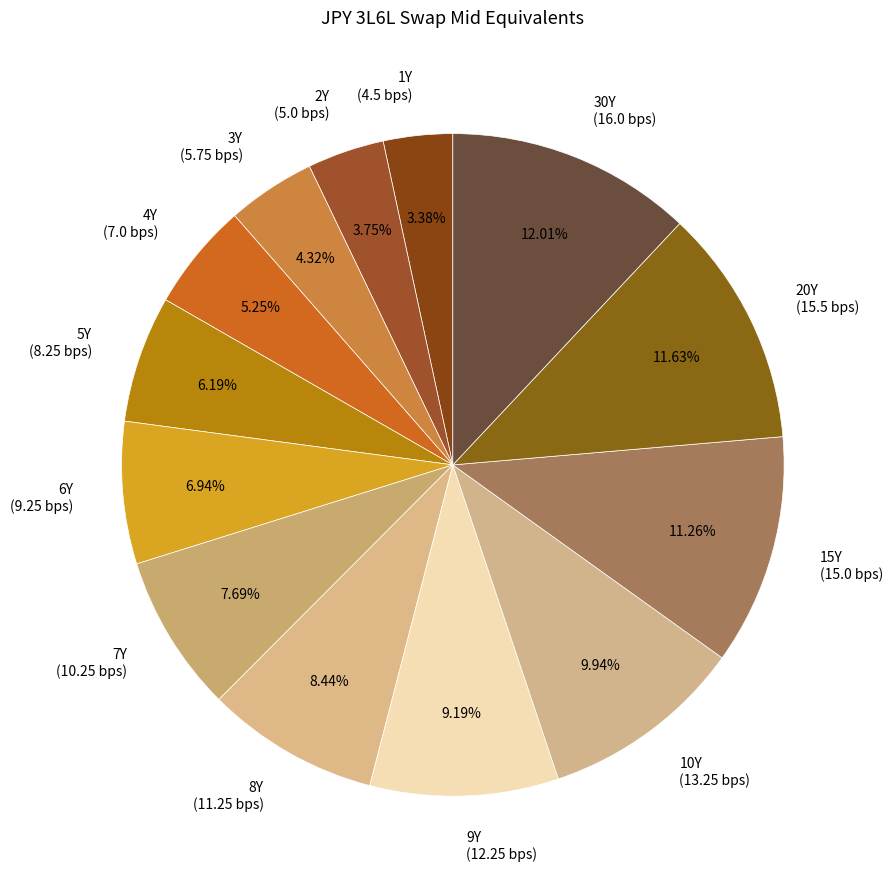

What is the total percentage of 7Y and 1Y?

11.1%